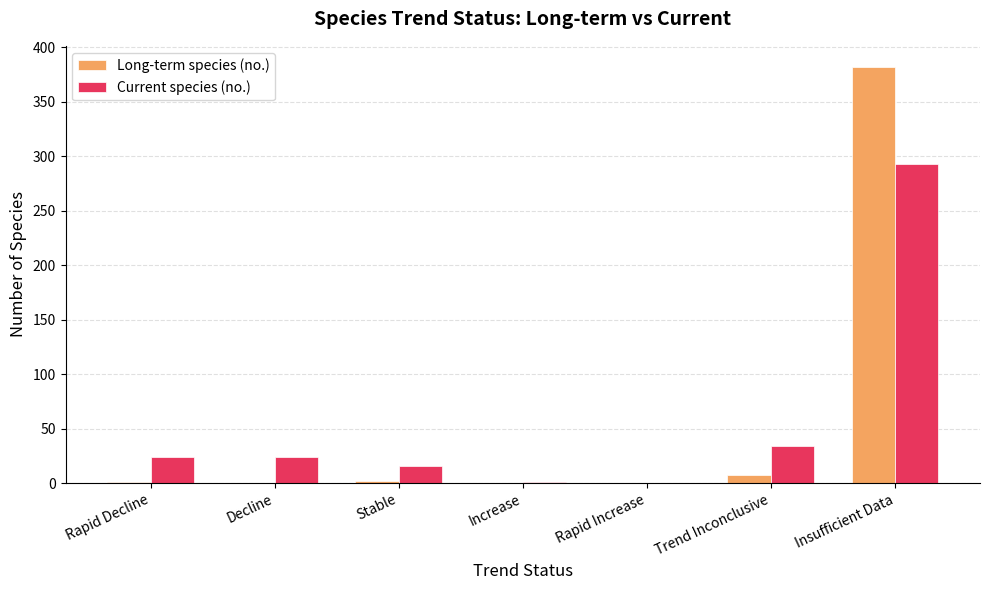

What is the difference between the Current species (no.) values at Increase and Rapid Increase?

1